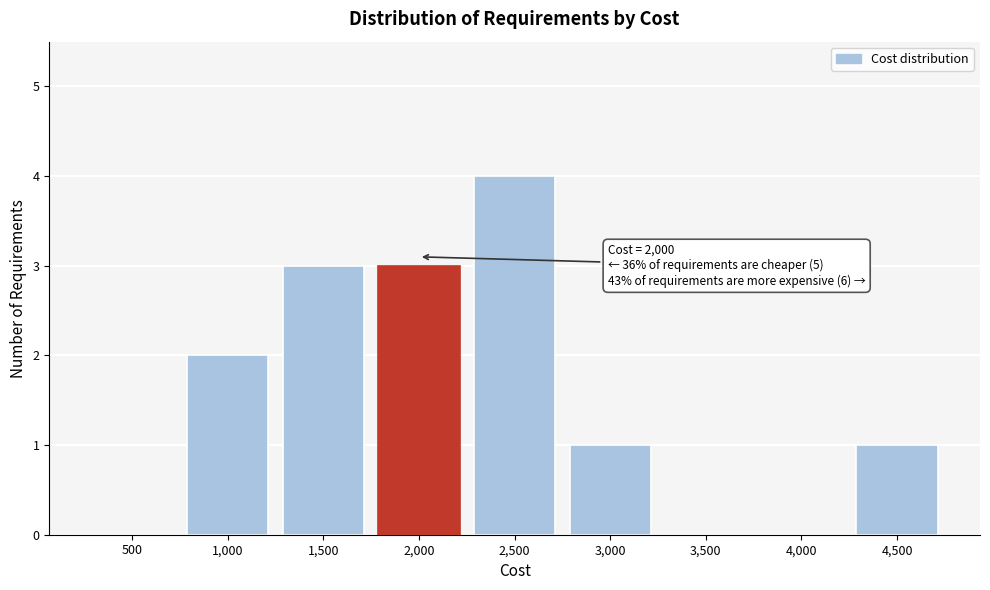

Reading left to right, list all the values displayed in this chart.

500=0	1,000=2	1,500=3	2,000=3	2,500=4	3,000=1	3,500=0	4,000=0	4,500=1